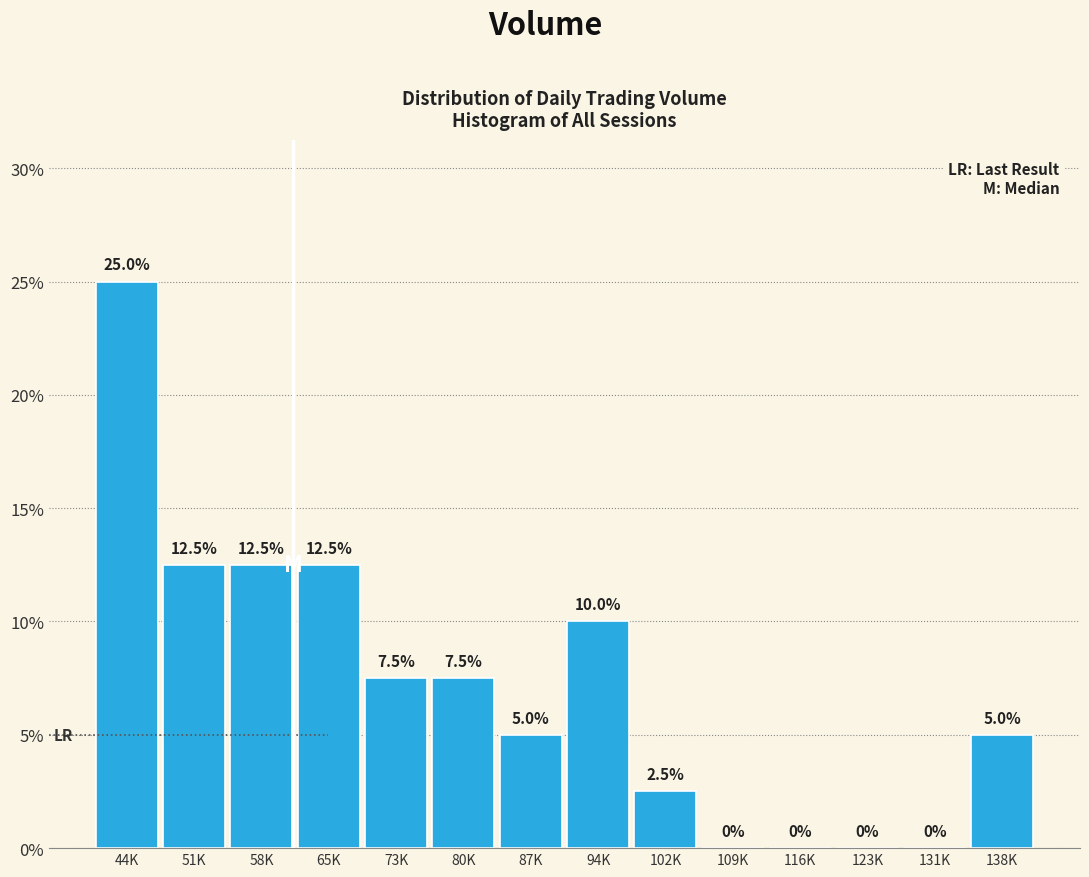

Reading right to left, transcribe all the data shown in this chart.

138K=5.0	131K=0.0	123K=0.0	116K=0.0	109K=0.0	102K=2.5	94K=10.0	87K=5.0	80K=7.5	73K=7.5	65K=12.5	58K=12.5	51K=12.5	44K=25.0